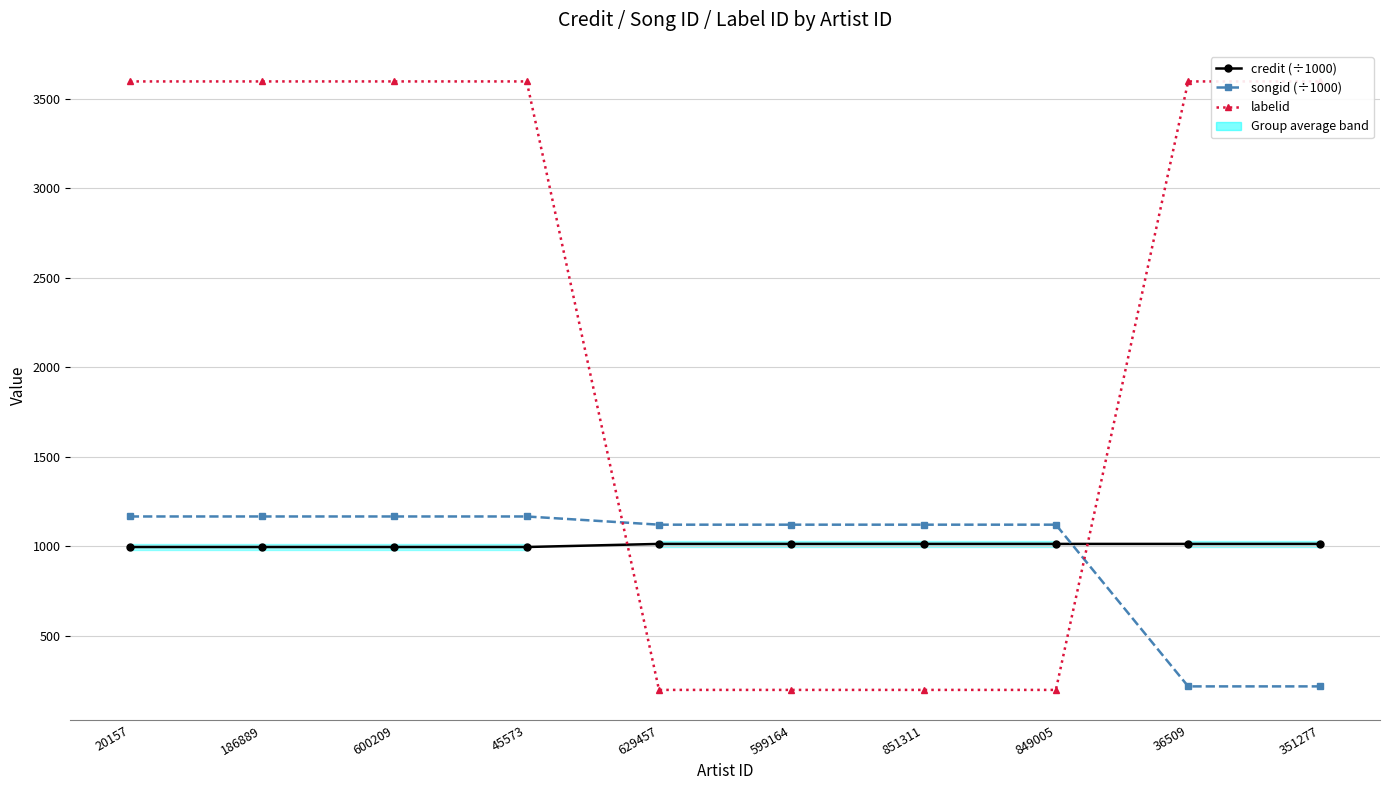

What position from the right is 20157?

10